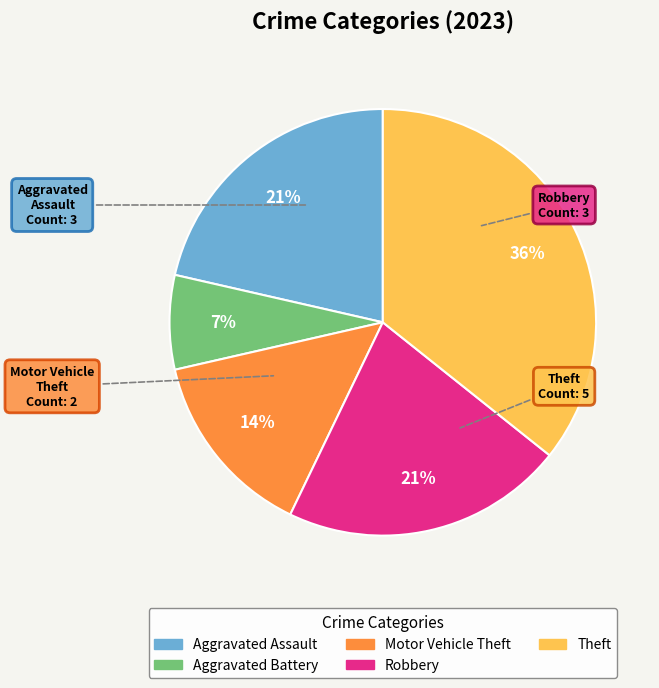

Is it true that Aggravated Battery is 7% of the pie?

True